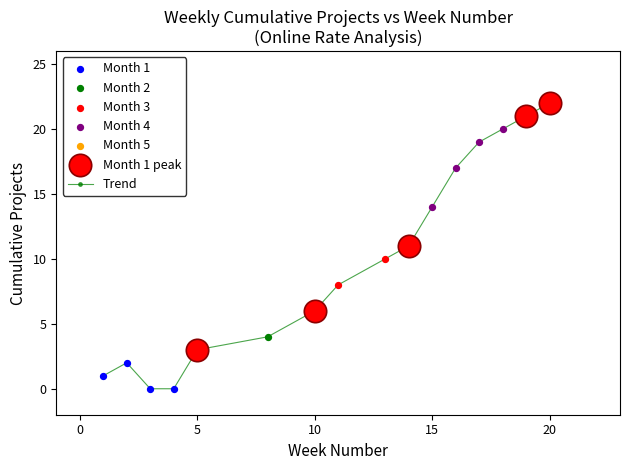

What is the greatest value displayed?

22